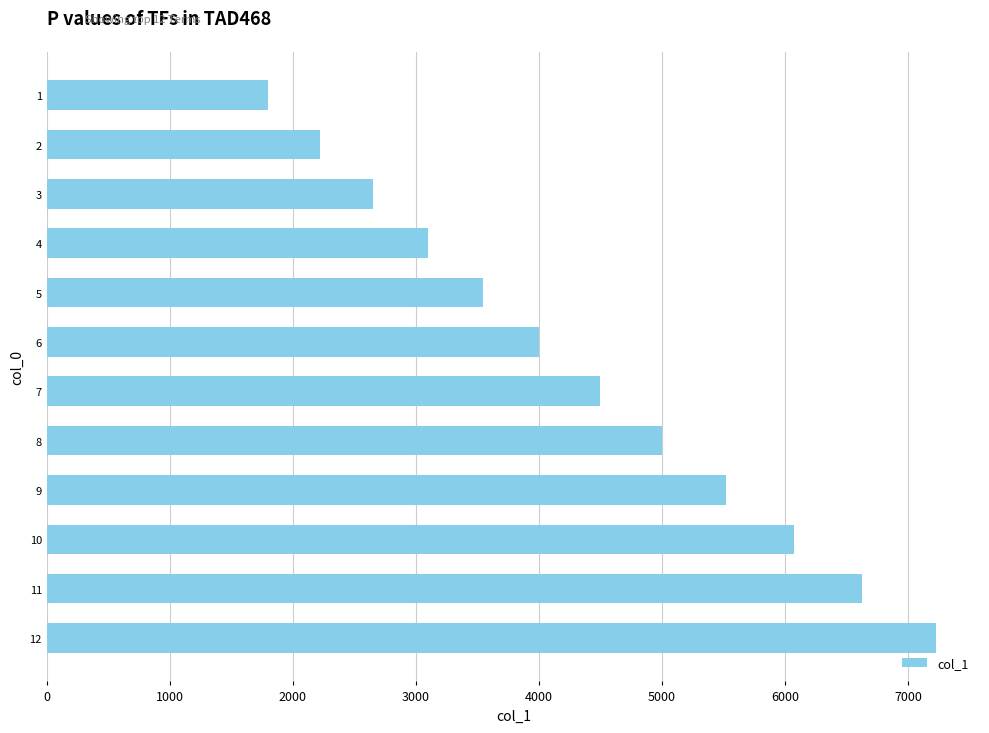

What is the maximum value shown in the chart?

7225